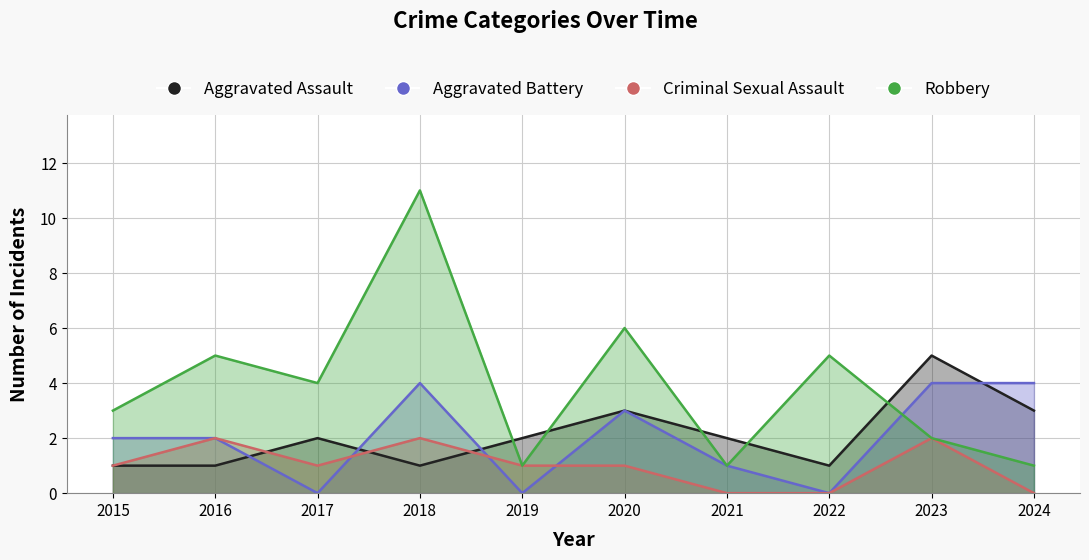

Is the value of Criminal Sexual Assault at 2022 greater than the value of Aggravated Assault at 2015?

No